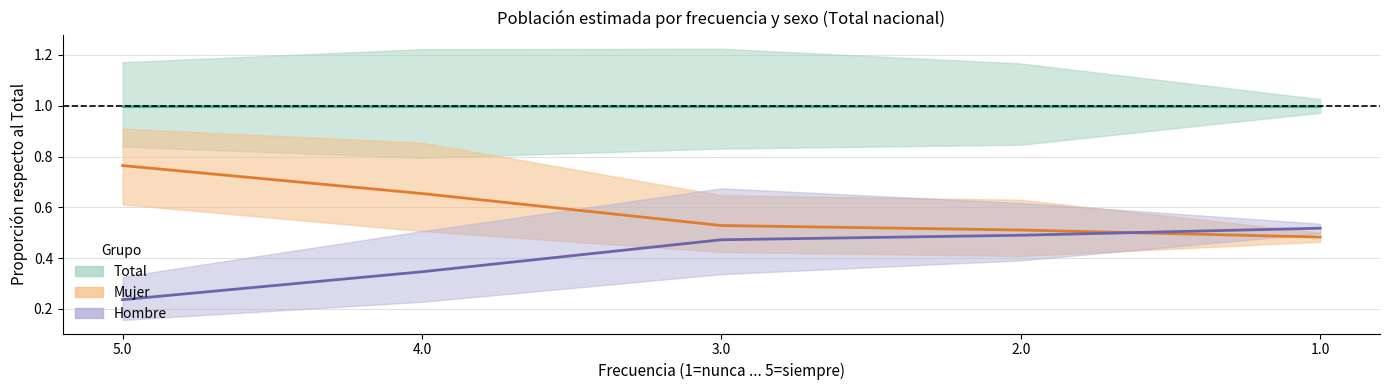

True or false: Mujer has more than 1 points higher than both neighbors.

False